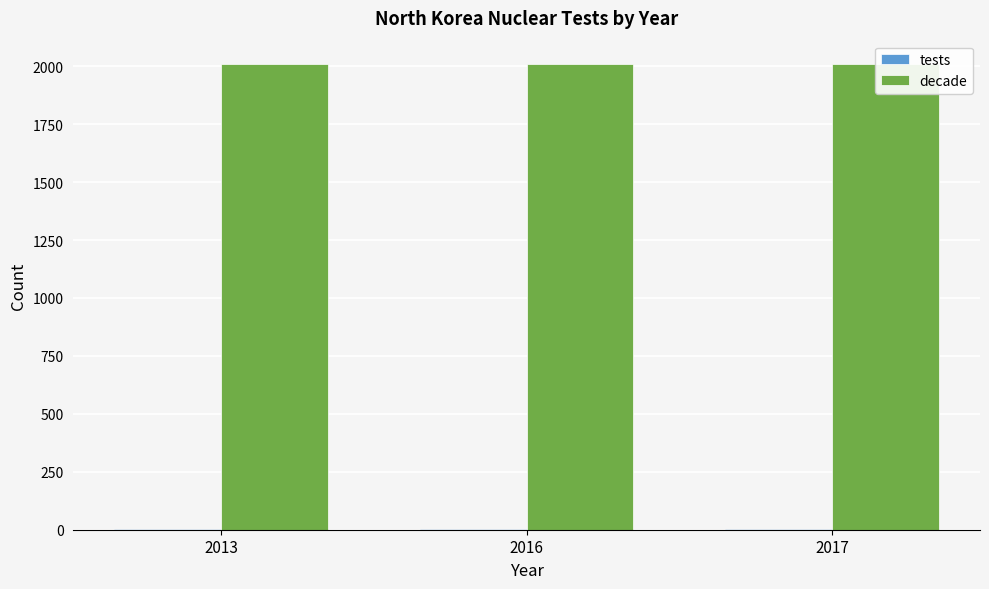

List the series in order of their peak value, lowest first.

tests, decade